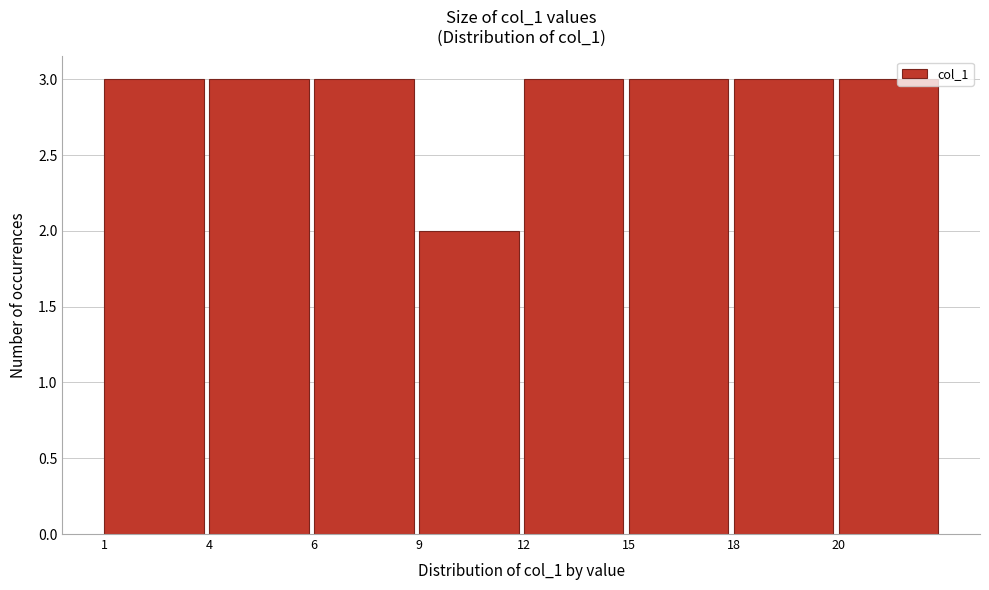

Reading right to left, extract all data points from this chart.

20=3	18=3	15=3	12=3	9=2	6=3	4=3	1=3